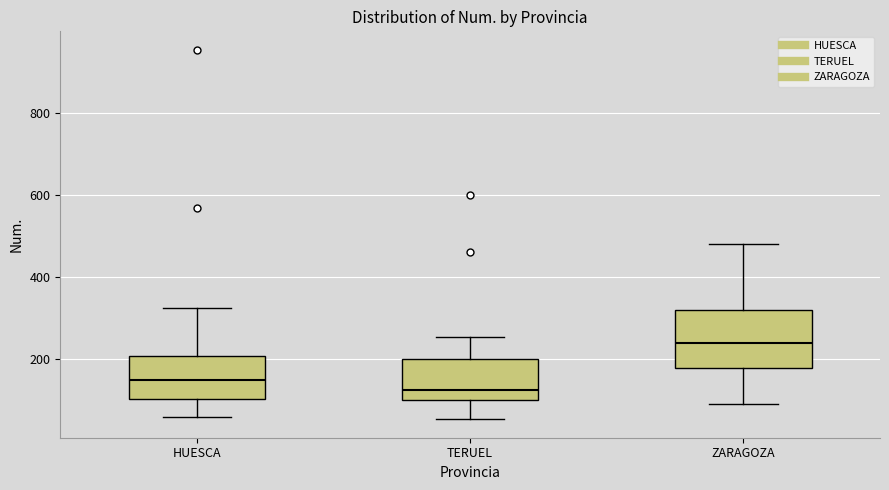

Reading left to right, transcribe this box plot: for each box, give where its median line is, the range the box spans, and where its two whiskers end, as read against the y-axis. The values are not printed on the chart, so give them approximately, as read against the axis.

HUESCA: median 140, box 100 to 200, whiskers 60 to 320
TERUEL: median 120, box 100 to 200, whiskers 60 to 260
ZARAGOZA: median 240, box 180 to 320, whiskers 100 to 480